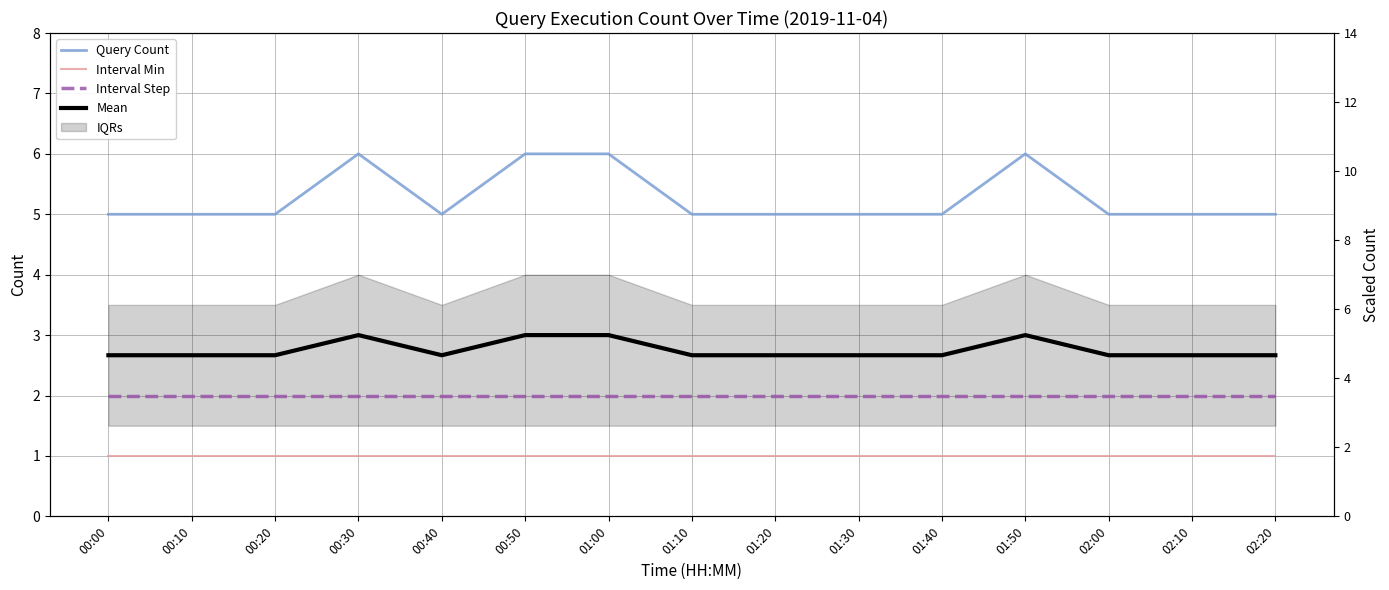

What value does the Mean series have at 00:30?

3.0